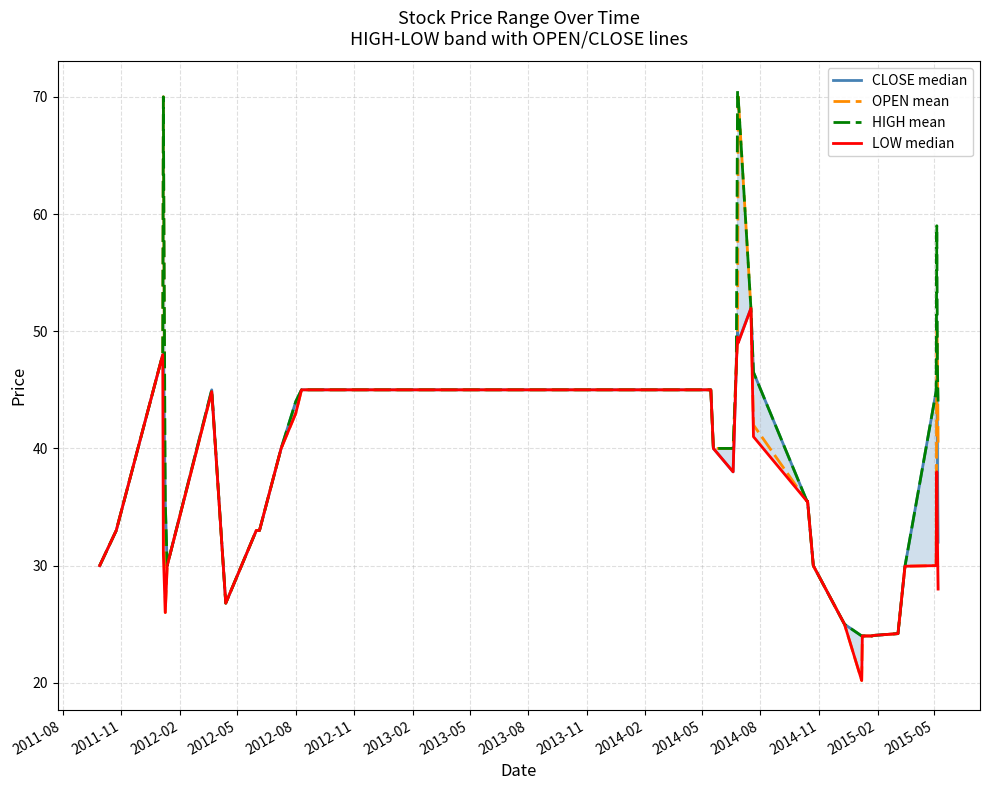

What is the lowest value of the OPEN mean series?

20.2